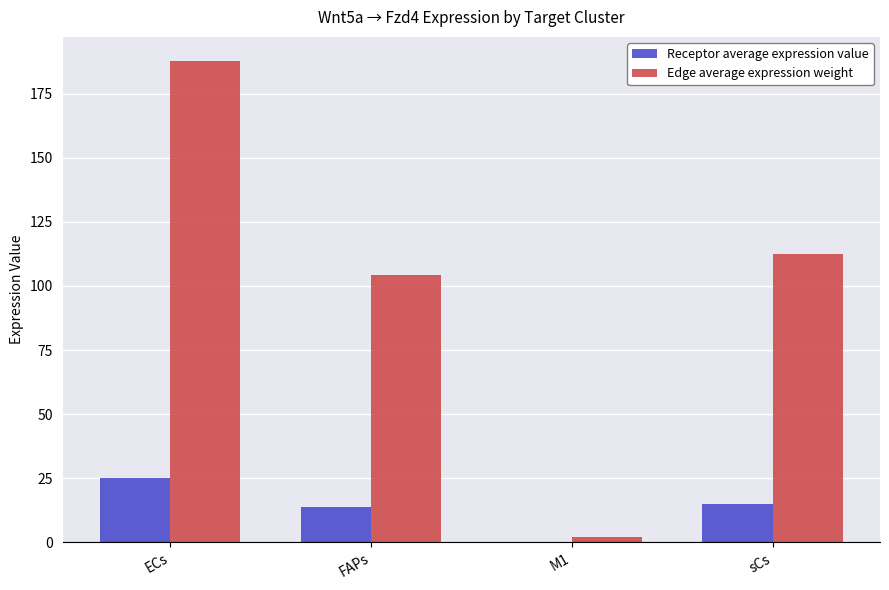

At which category is the sum across all series the highest?

ECs